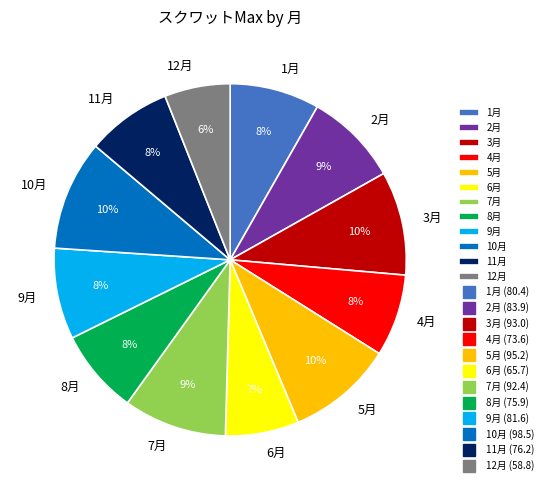

Do 2月 and 11月 together represent more than half of the pie?

No